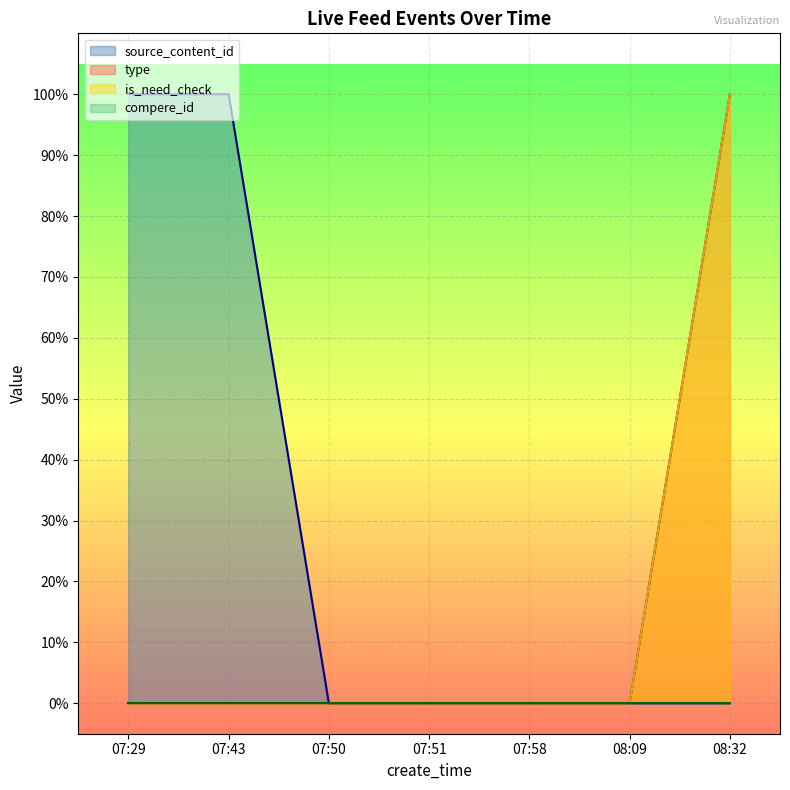

At which category does the chart reach its minimum across all series?

07:50